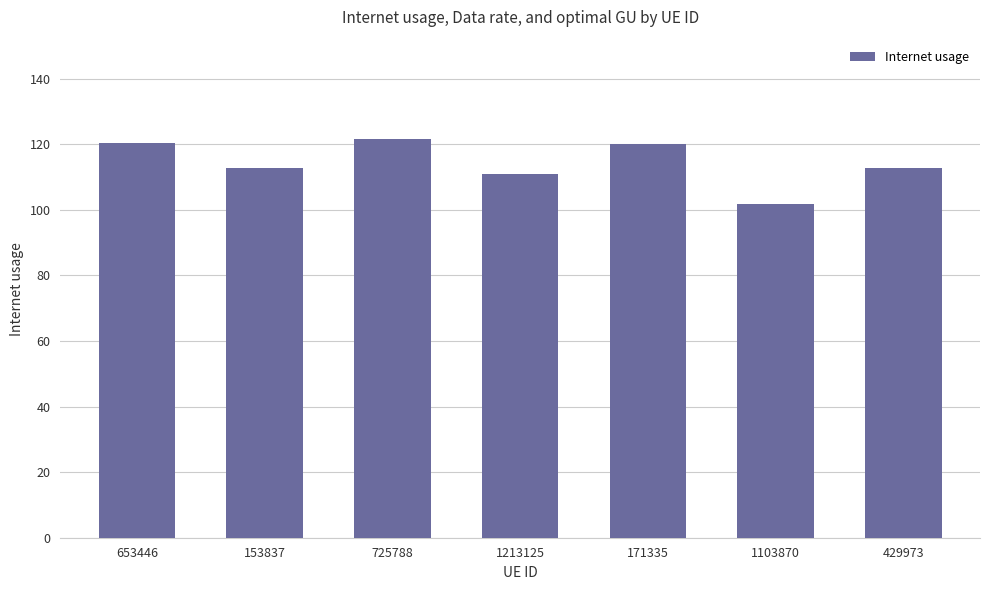

What position from the right is 725788?

5